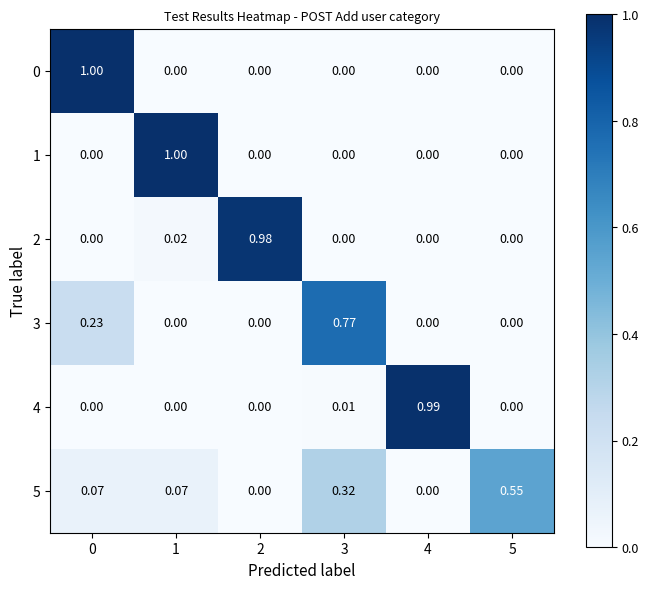

Is the value of 0 at 3 greater than the value of 3 at 3?

No